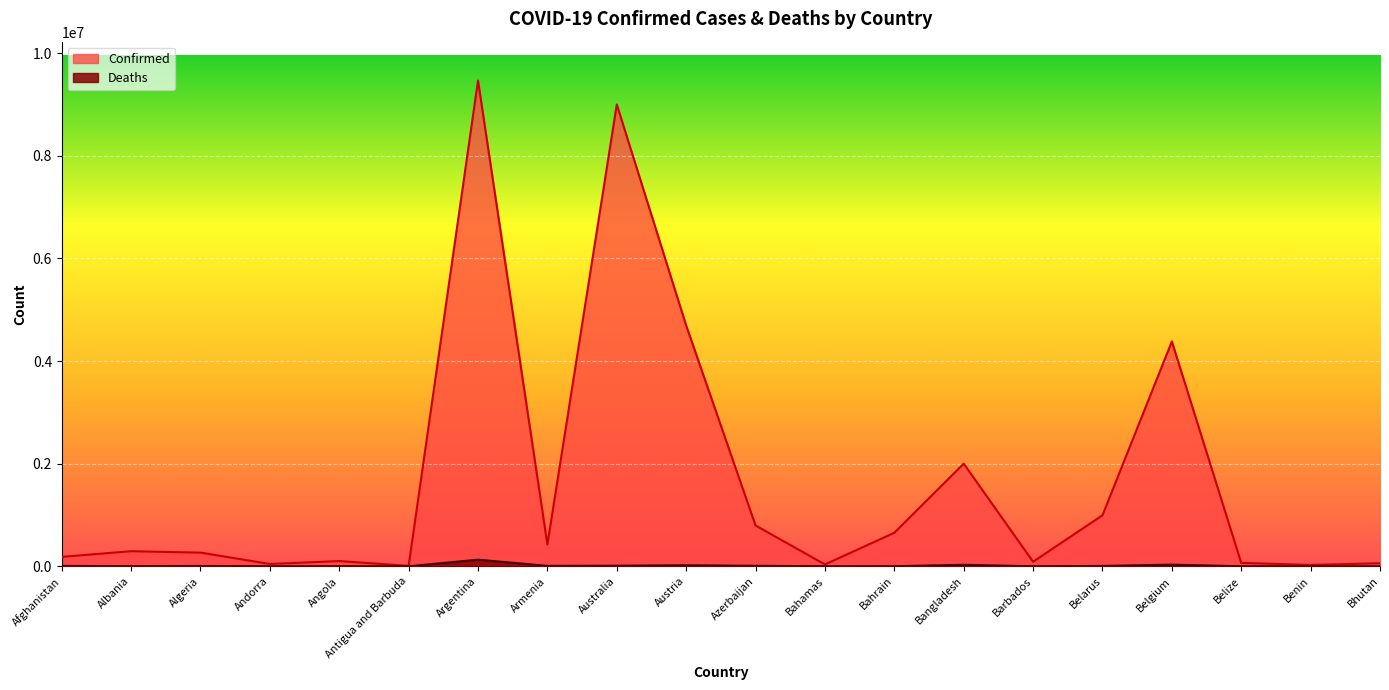

The Confirmed series shows 25641 at Andorra. True or false?

False